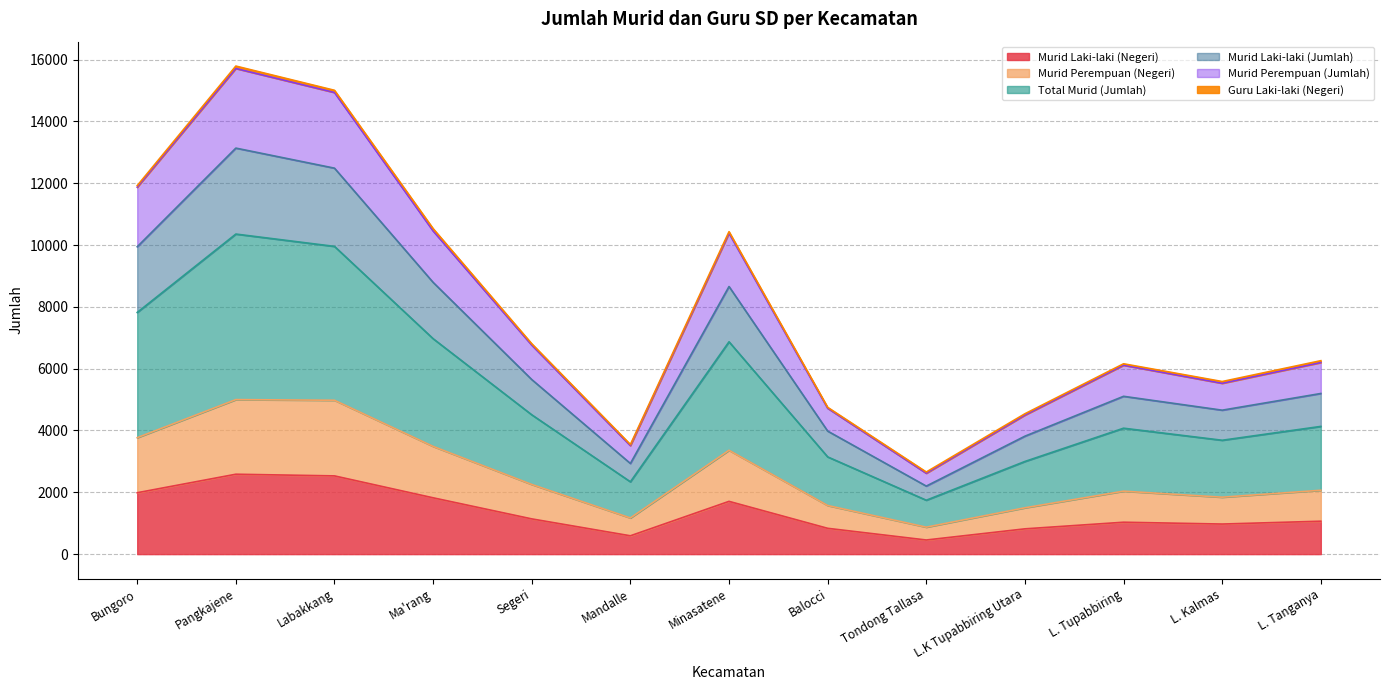

What is the minimum value for Murid Laki-laki (Negeri)?

457